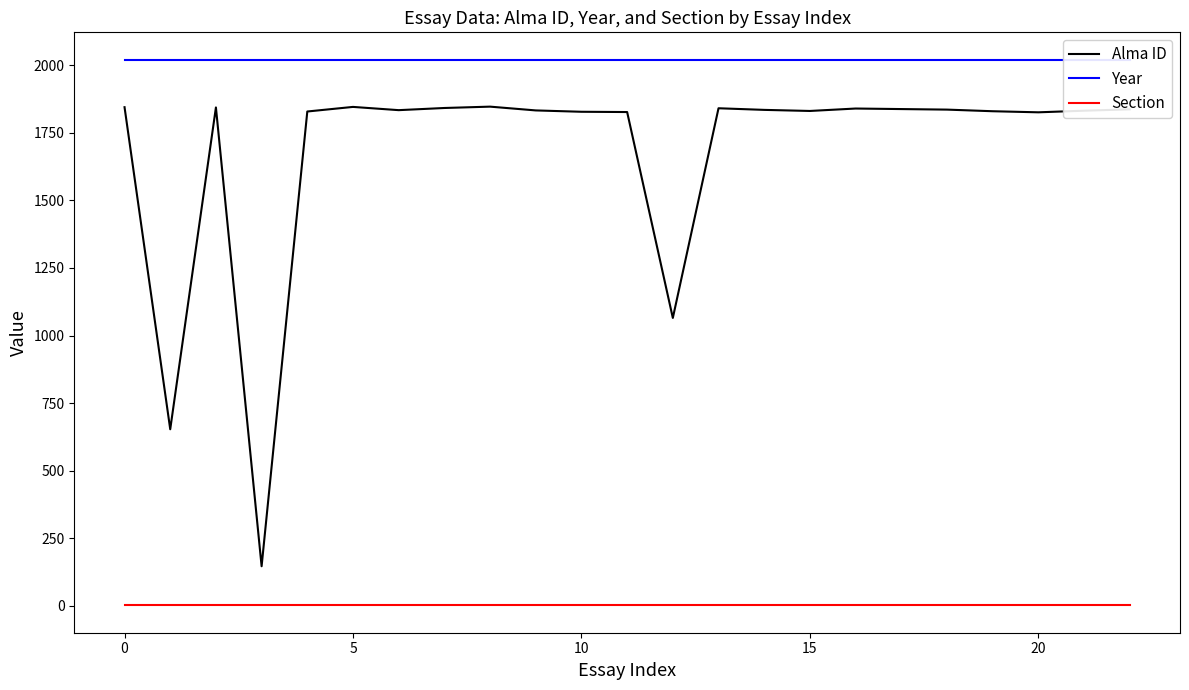

What is the maximum value for Year?

2021